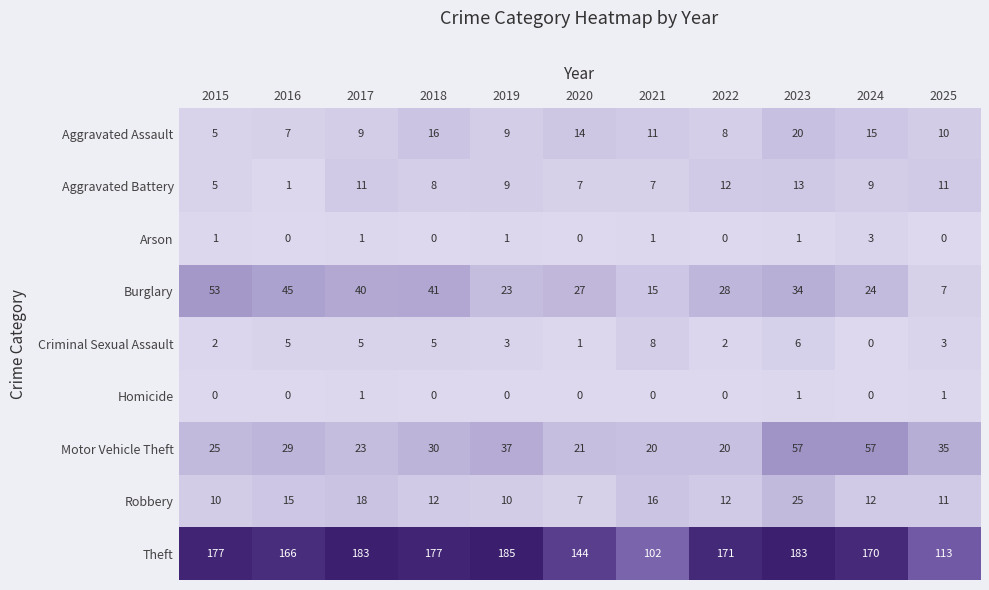

List the series in order of their peak value, lowest first.

Homicide, Arson, Criminal Sexual Assault, Aggravated Battery, Aggravated Assault, Robbery, Burglary, Motor Vehicle Theft, Theft